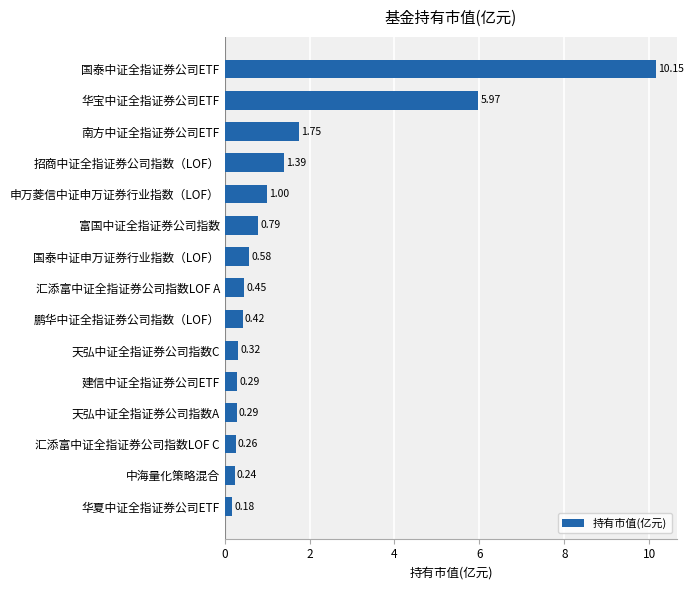

What is the difference between the maximum and minimum values?

10.0